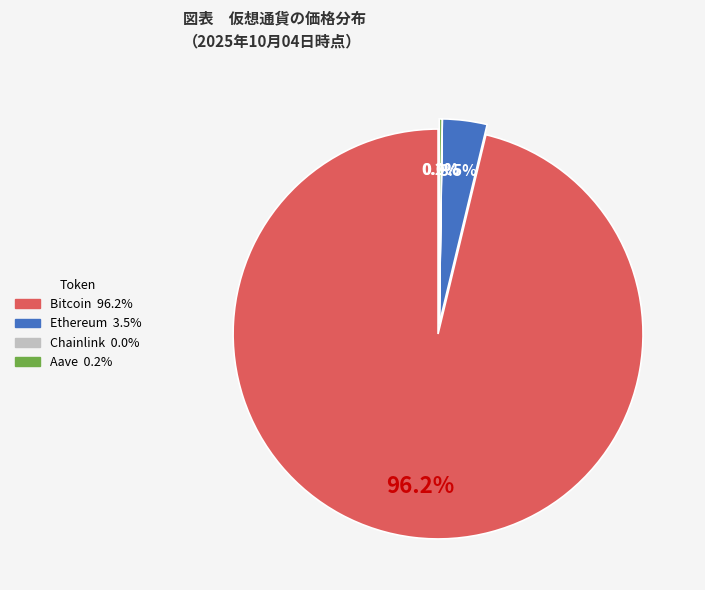

Does any single category account for the majority?

Yes